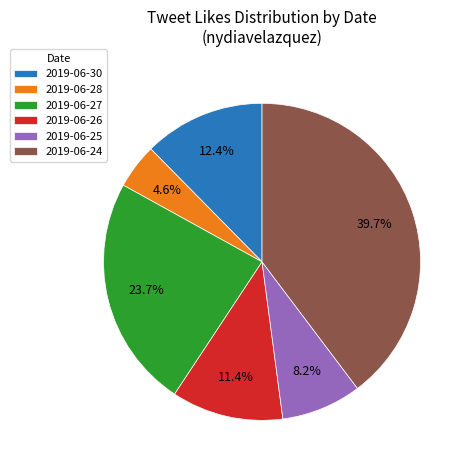

Which category has the biggest portion of the pie?

2019-06-24